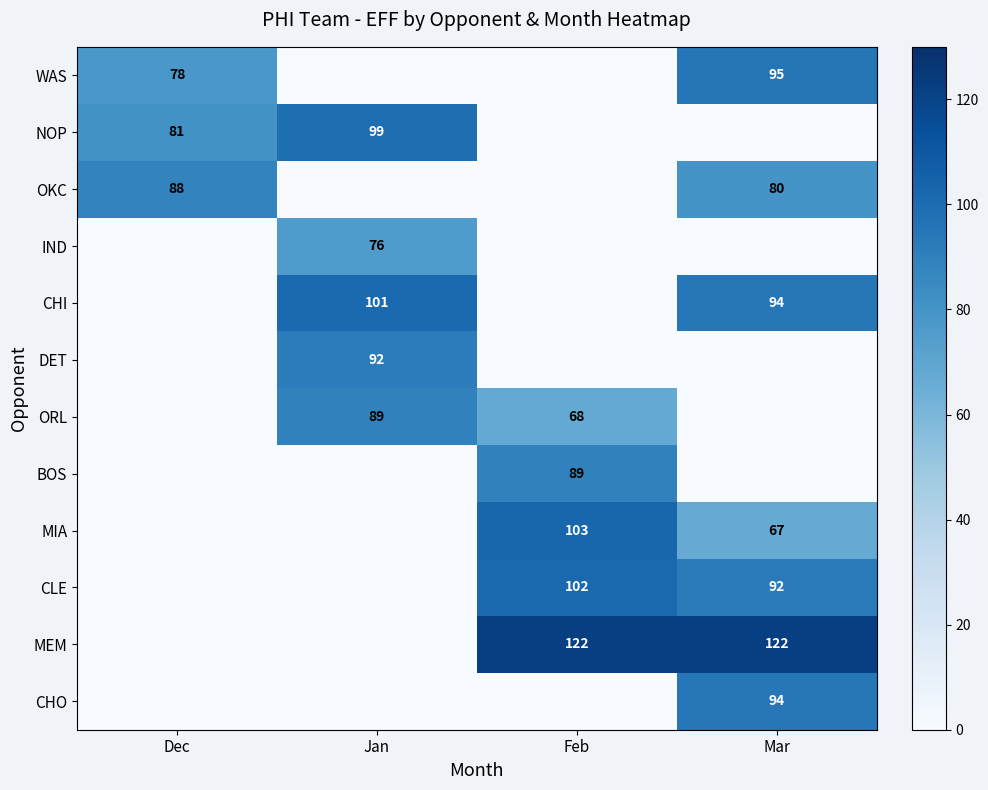

Which has a higher value, Feb or Jan?

Feb